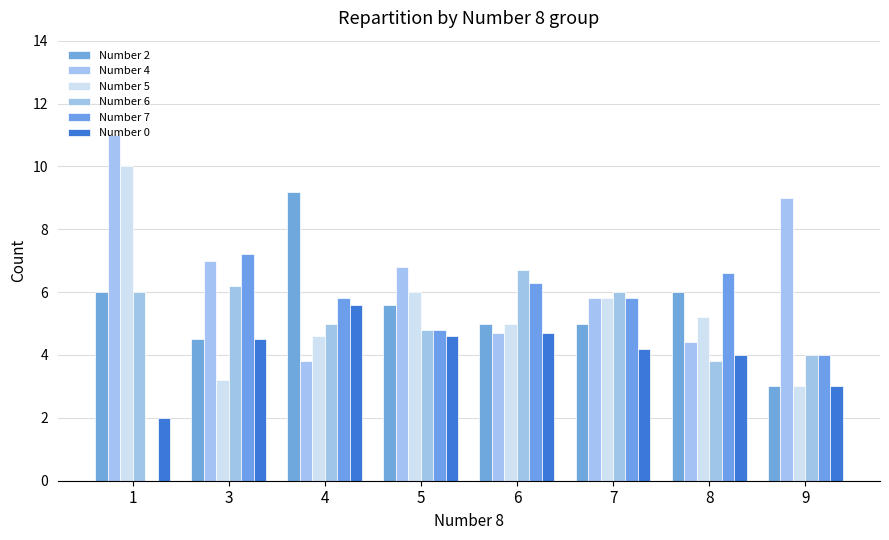

Is the value of Number 0 at 9 greater than the value of Number 4 at 8?

No